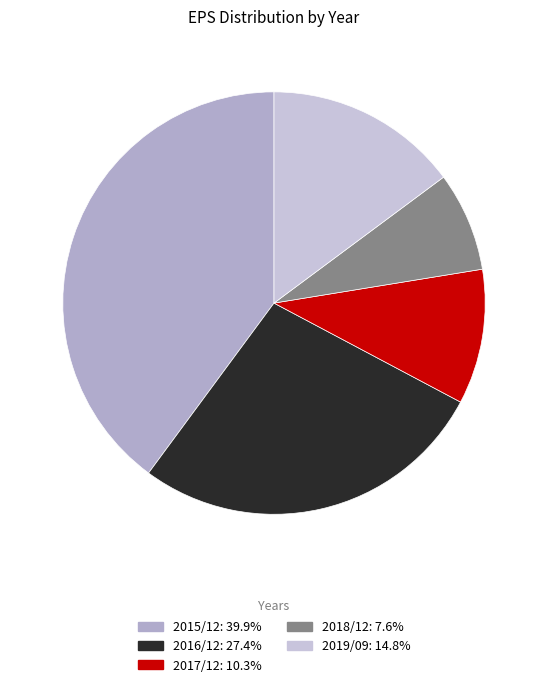

How many segments does this pie chart have?

5